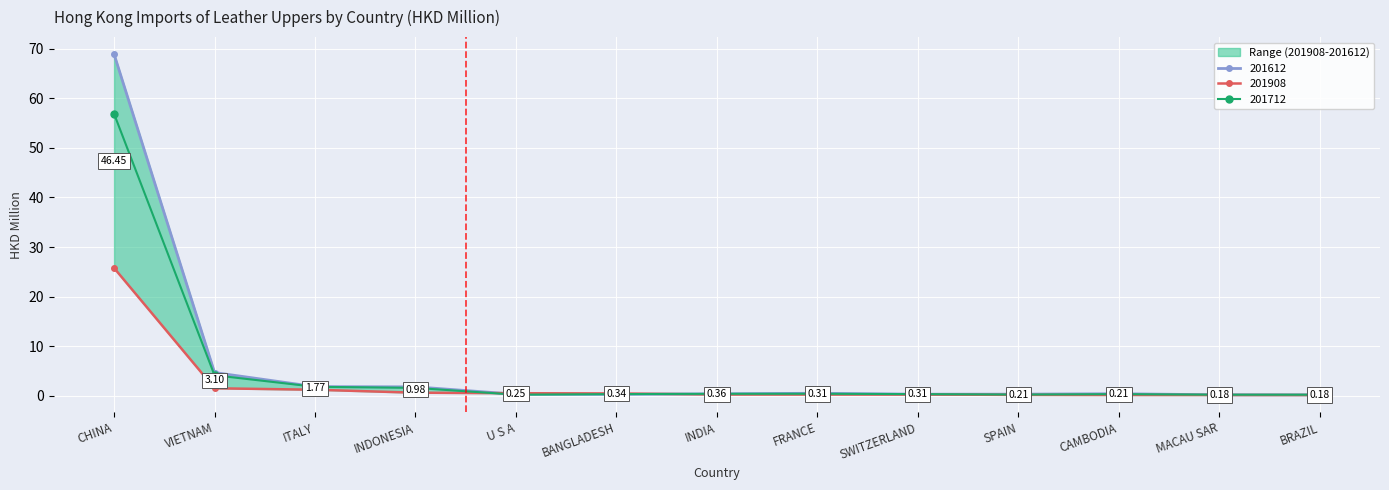

True or false: 201808 has a value of 0.2 at BANGLADESH.

False